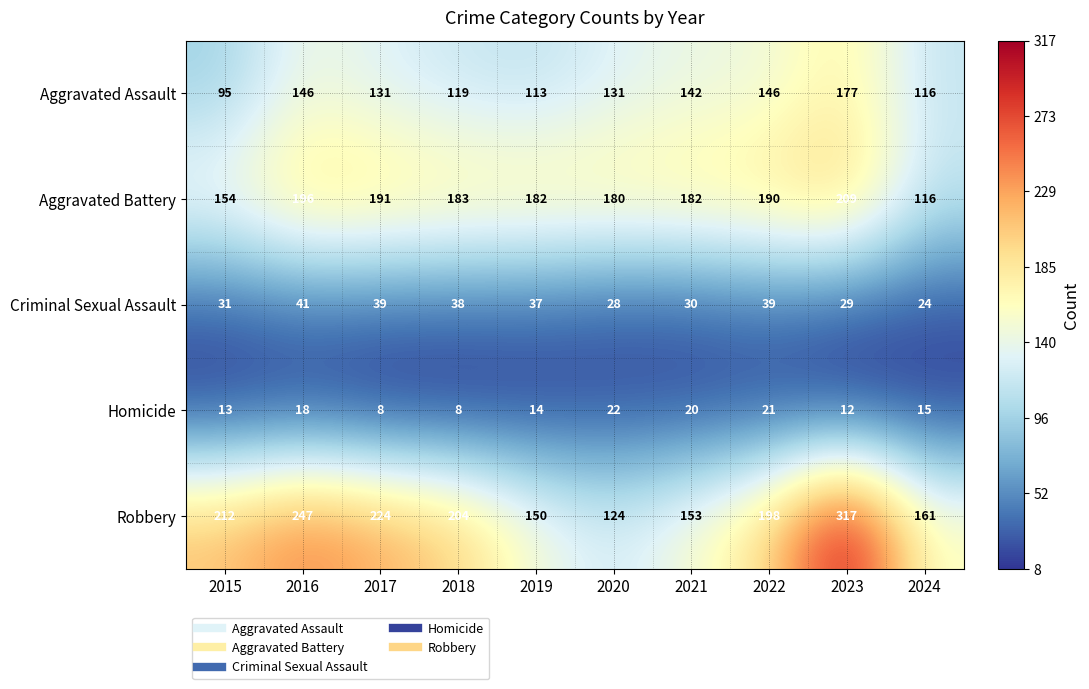

Which series has the widest spread of values?

Robbery